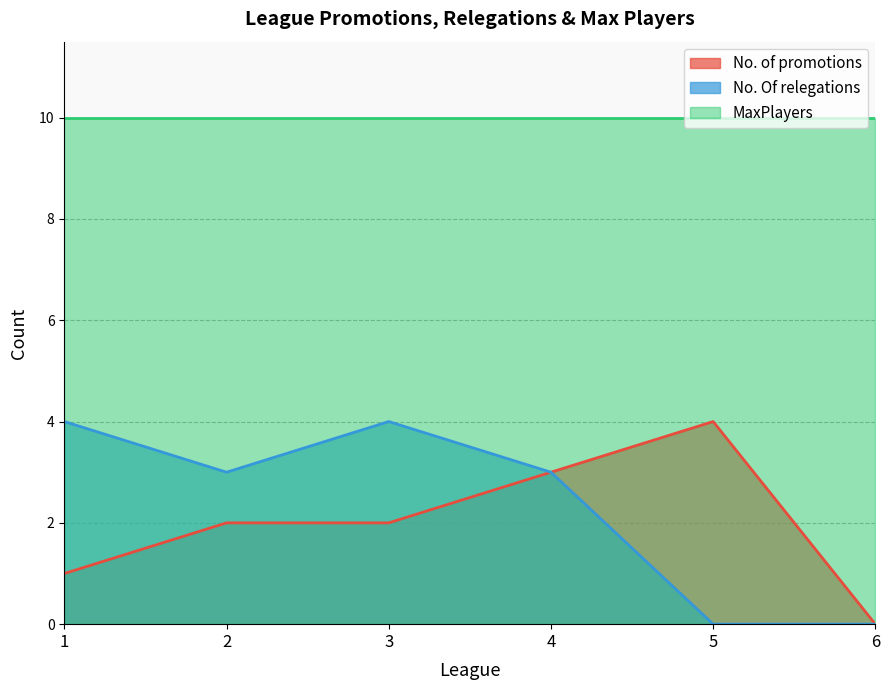

How many lines are shown in the chart?

3